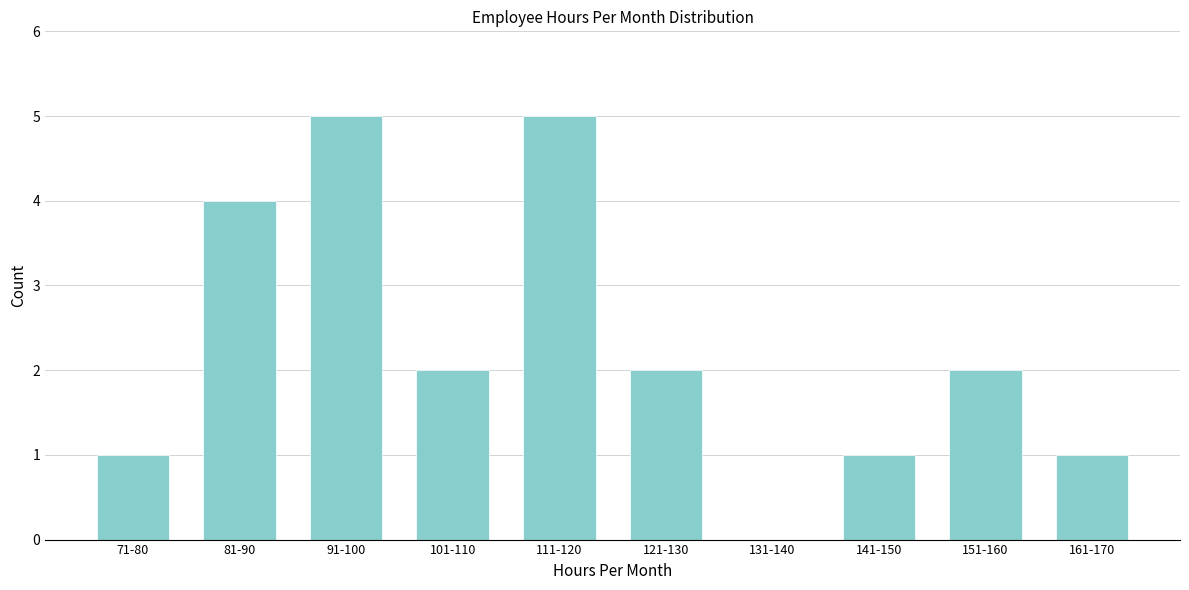

Reading left to right, list all the values displayed in this chart.

71-80=1	81-90=4	91-100=5	101-110=2	111-120=5	121-130=2	131-140=0	141-150=1	151-160=2	161-170=1